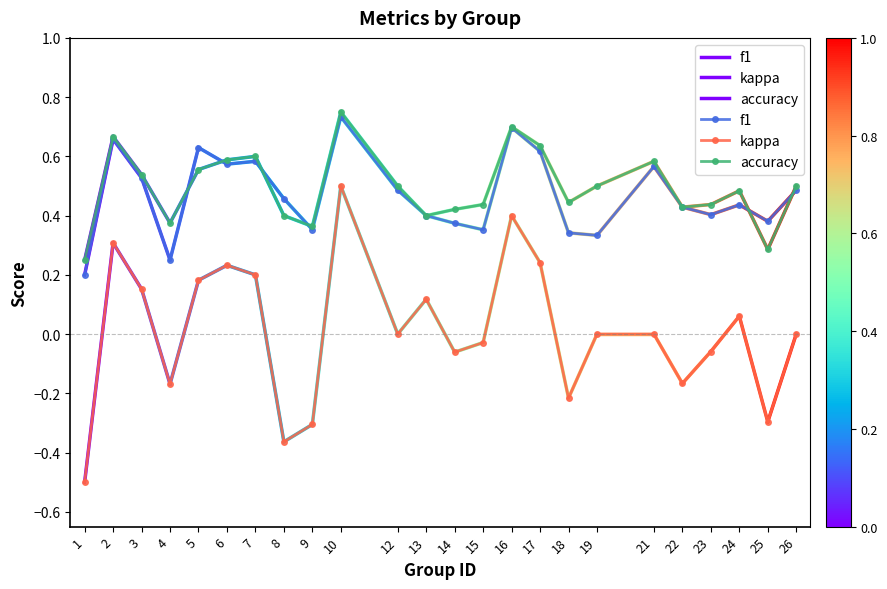

True or false: f1 has more than 1 interior local peaks.

True